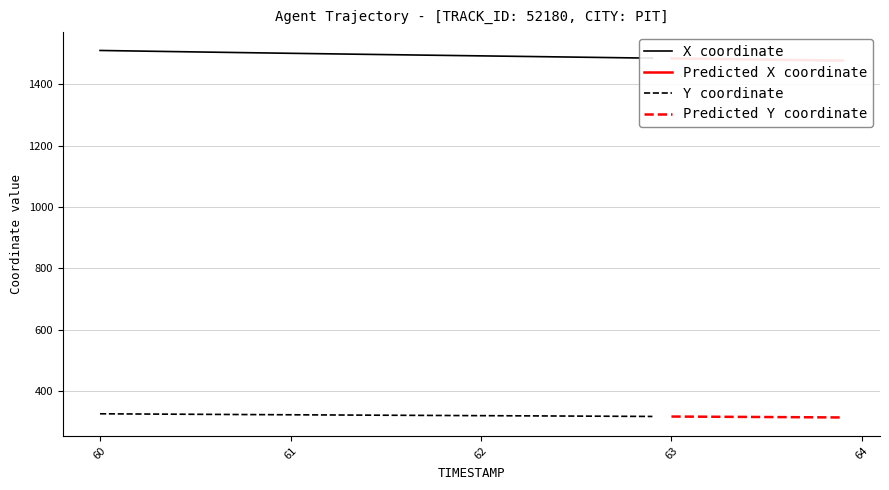

True or false: X has more than 1 points higher than both neighbors.

False